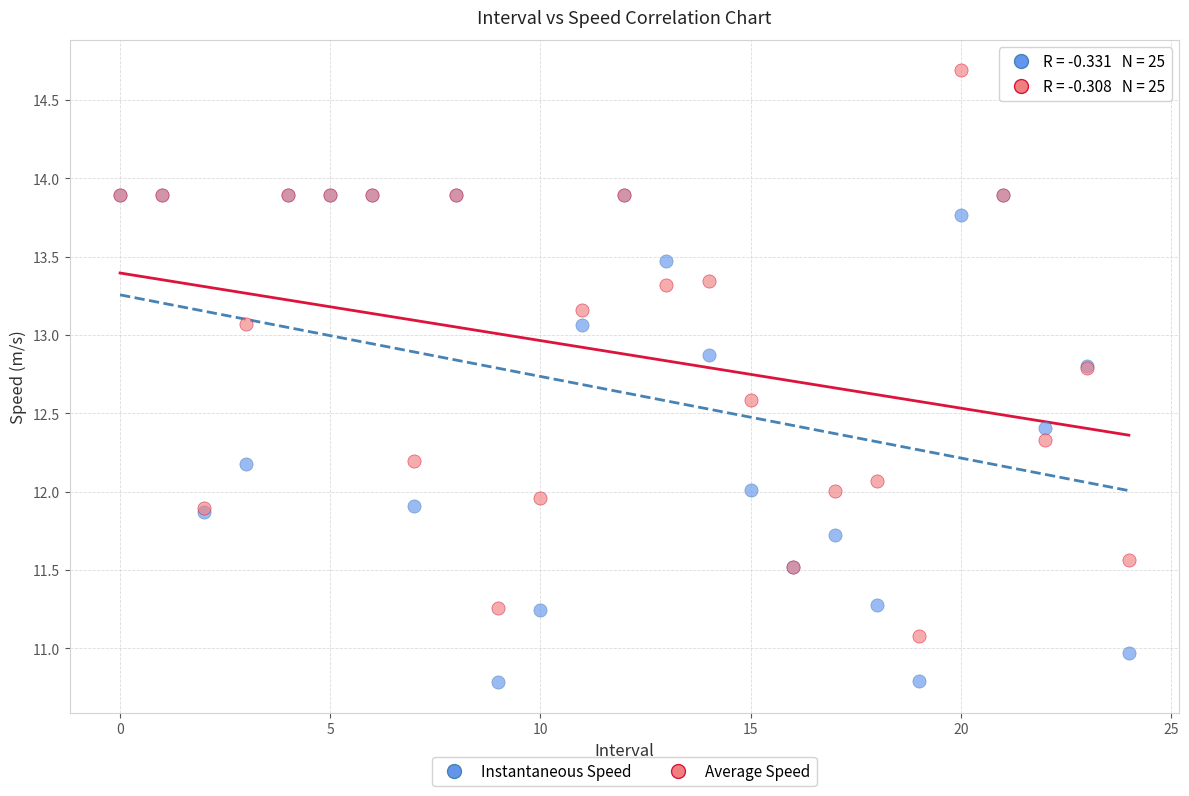

Which series contains the highest Y value?

Average Speed